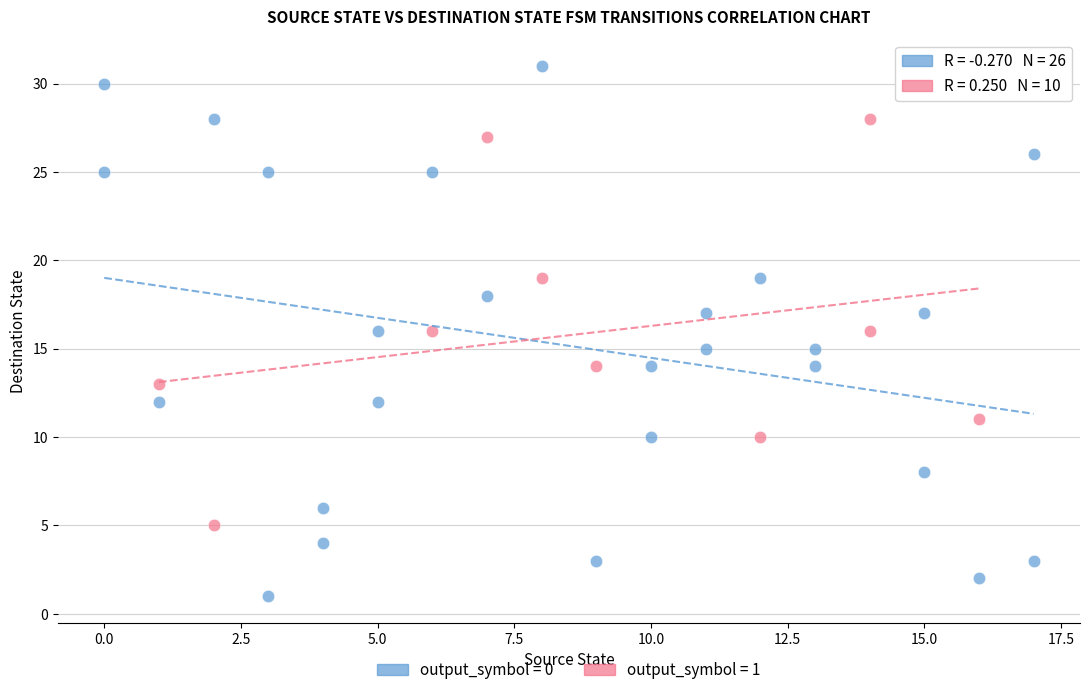

Which series has the largest Y range (max minus min)?

output_symbol = 0